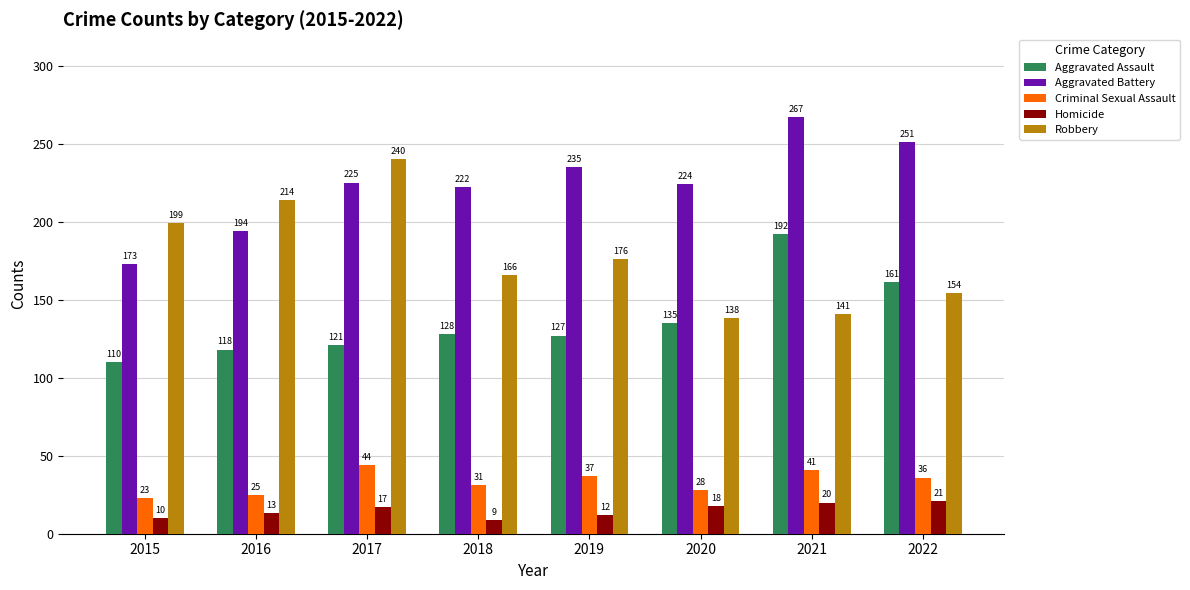

At which category does the chart reach its minimum across all series?

2018